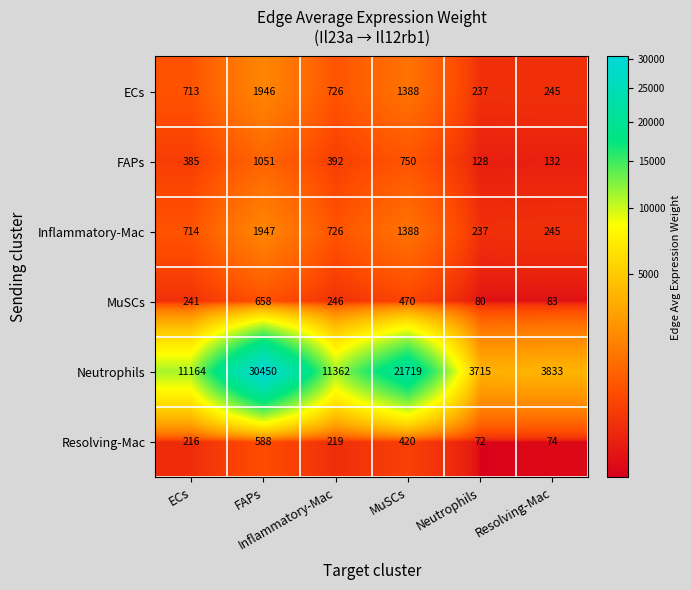

What is the minimum value shown in the chart?

72